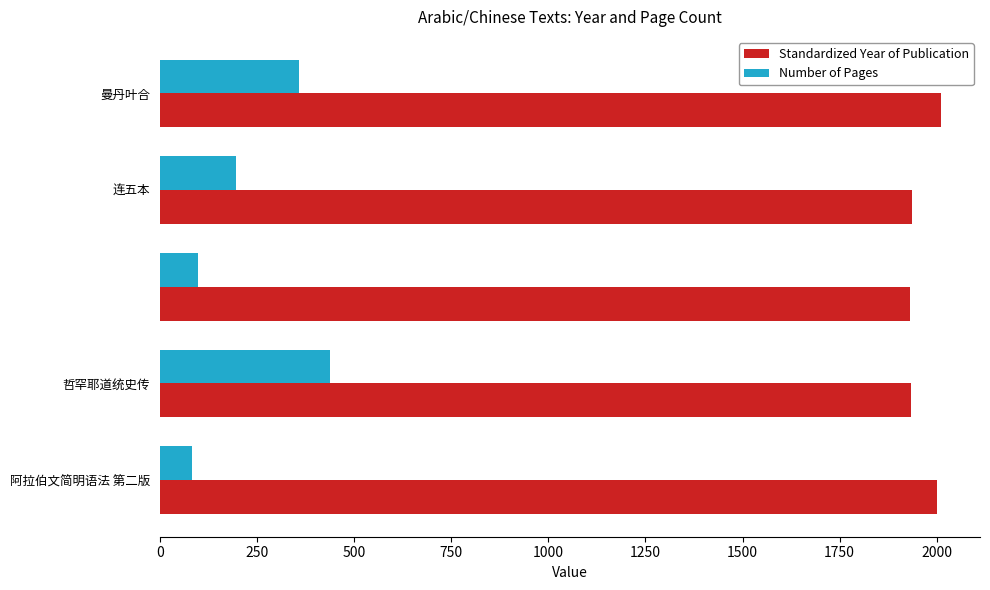

At how many categories does at least one series exceed 808?

5